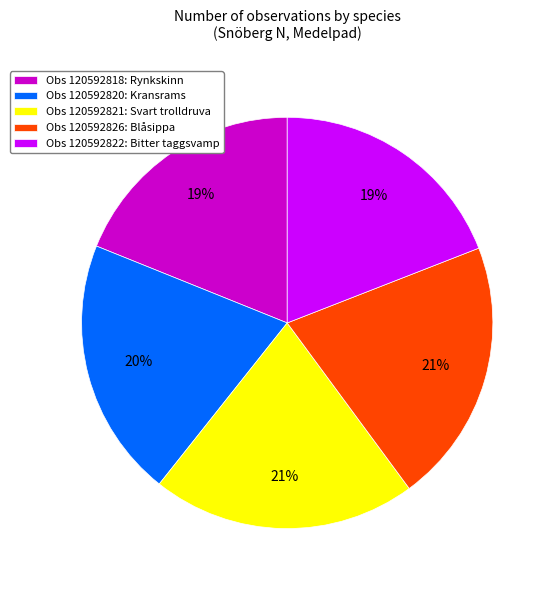

To the nearest percent, what is the difference between the Obs 120592818: Rynkskinn and Obs 120592821: Svart trolldruva slice percentages?

2%